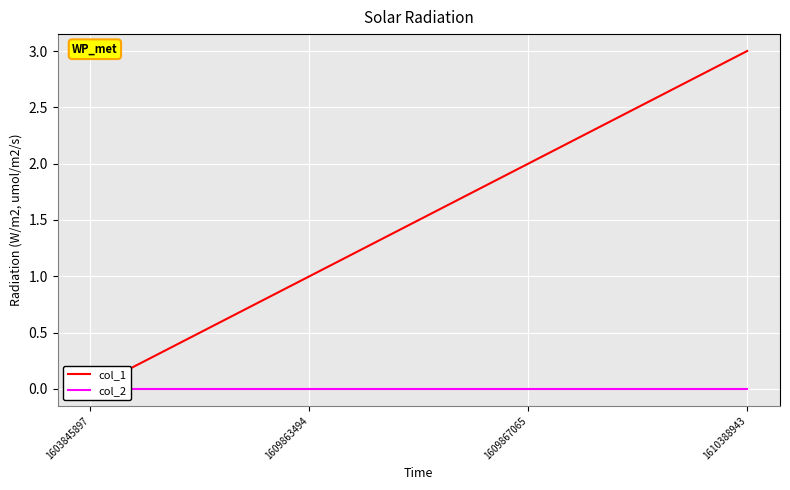

True or false: col_2 and col_1 cross at least once.

False